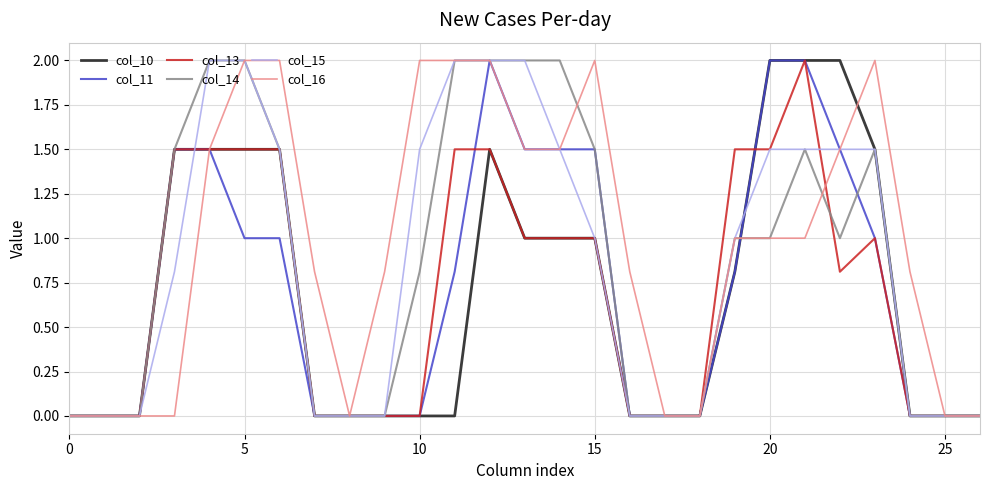

How many lines are shown in the chart?

6